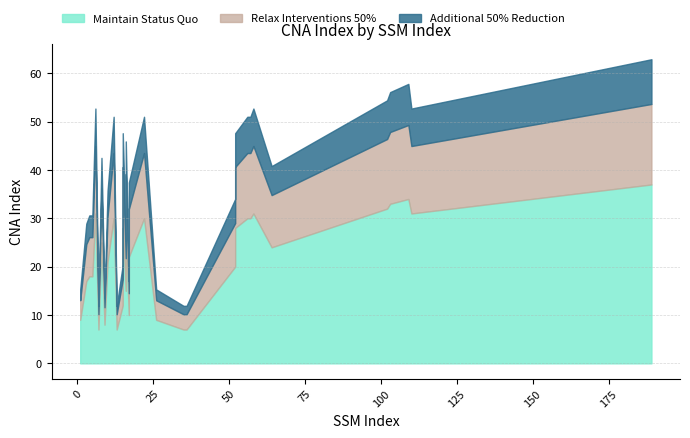

The value at 15 is 18. True or false?

False